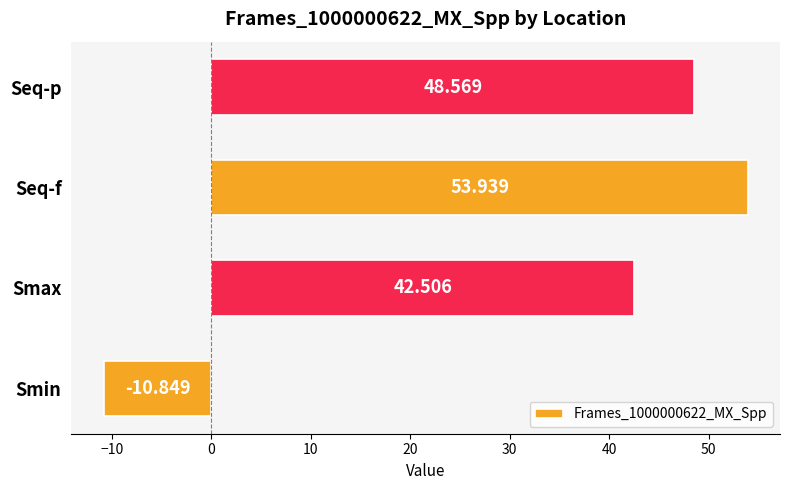

Between Smin and Seq-p, which is larger?

Seq-p